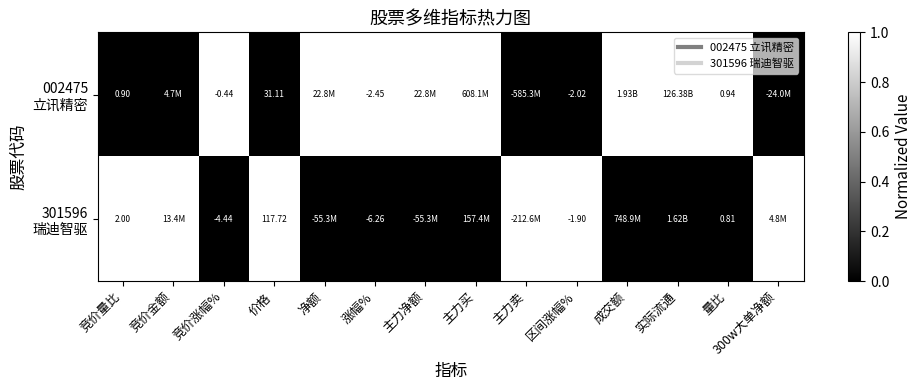

The value of 002475 立讯精密 at 量比 is 1. True or false?

True